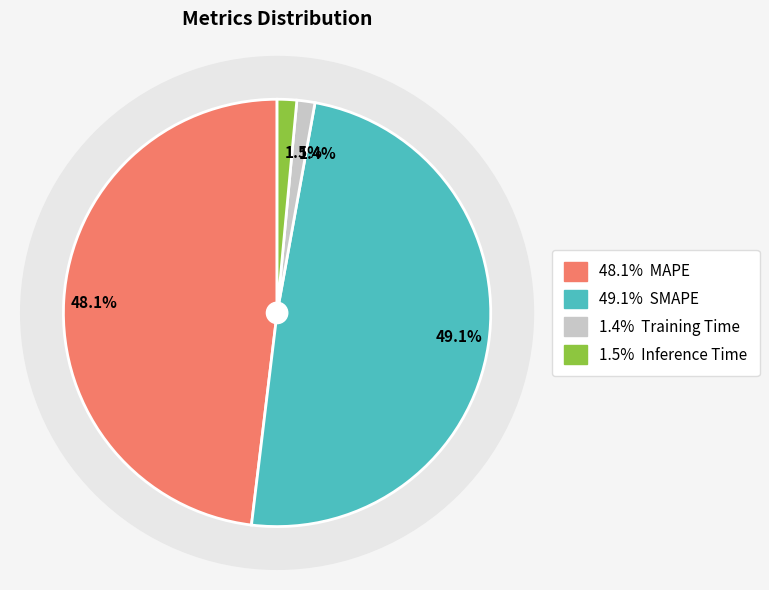

Is there a majority slice in this chart?

No